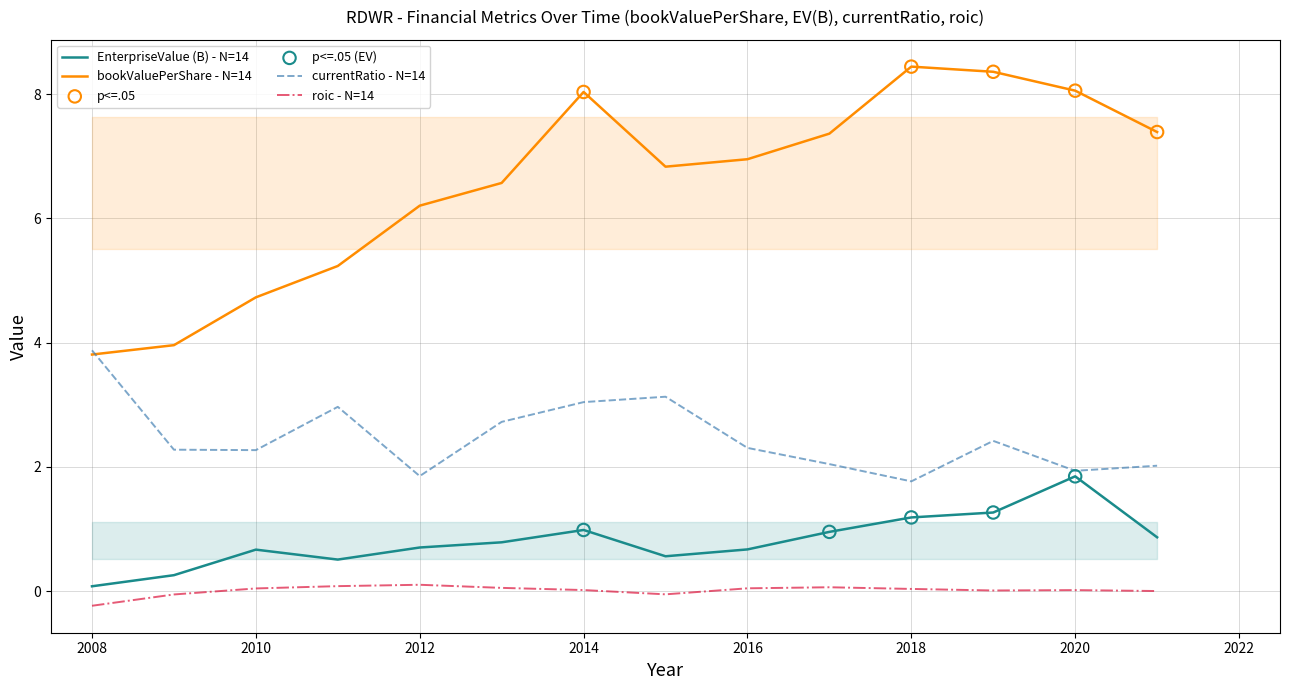

Which series has the largest total across all categories?

bookValuePerShare